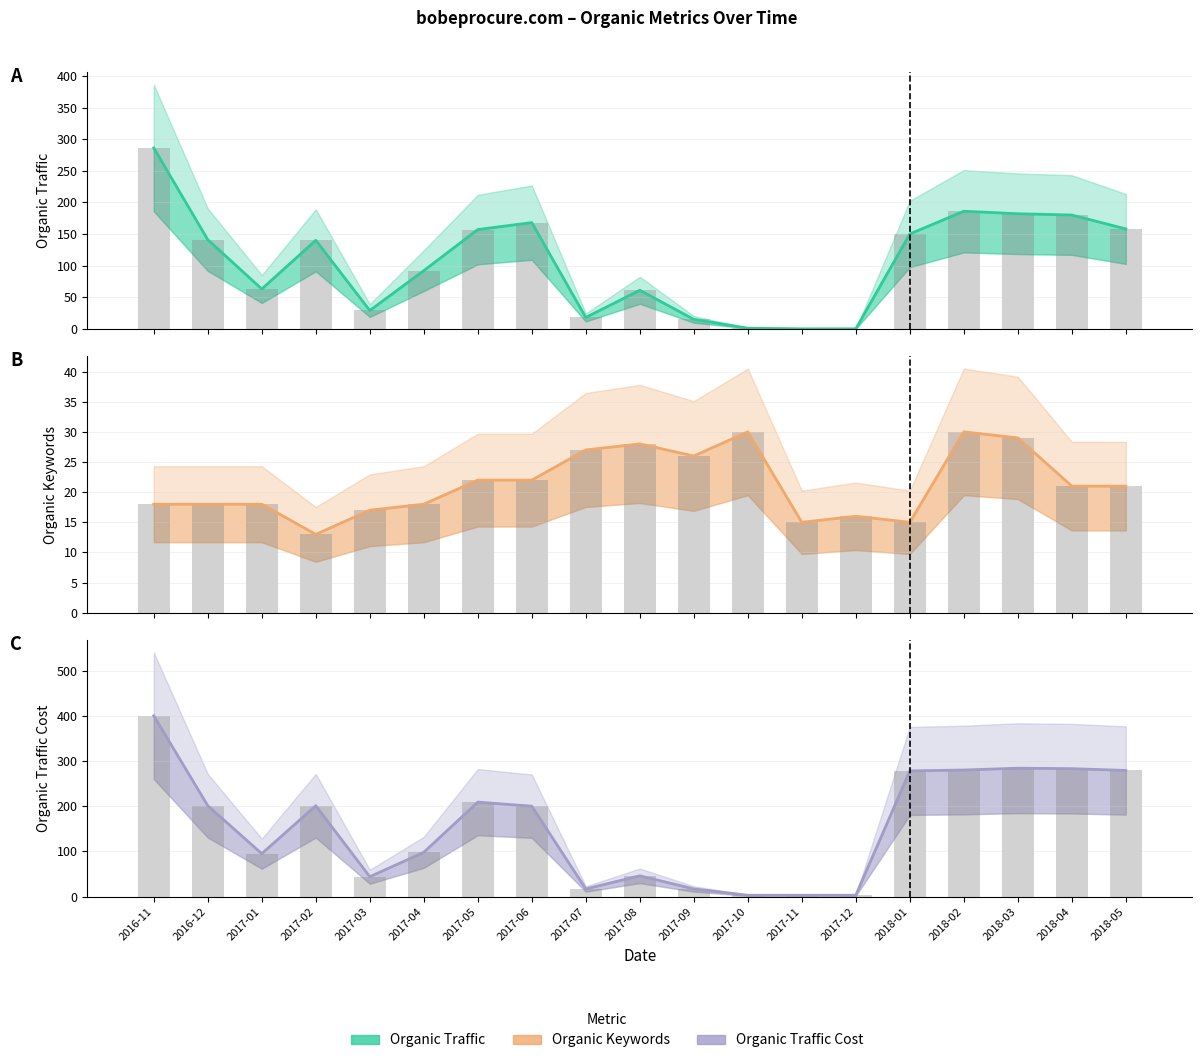

List the labels in order of Organic Keywords value, smallest first.

2017-02, 2017-11, 2018-01, 2017-12, 2017-03, 2016-11, 2016-12, 2017-01, 2017-04, 2018-04, 2018-05, 2017-05, 2017-06, 2017-09, 2017-07, 2017-08, 2018-03, 2017-10, 2018-02